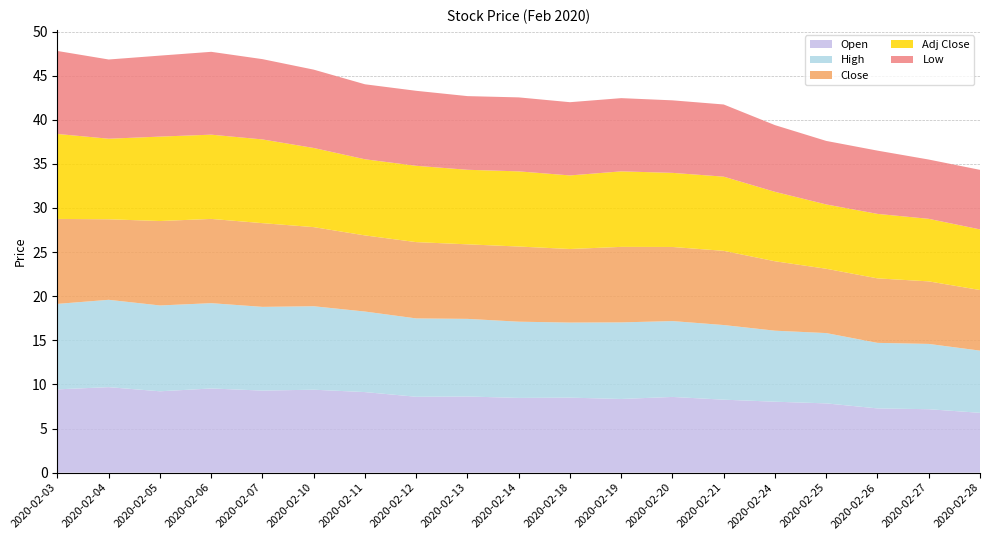

Reading right to left, list all the values displayed in this chart.

Open: 2020-02-28=6.8	2020-02-27=7.2	2020-02-26=7.3	2020-02-25=7.8	2020-02-24=8.0	2020-02-21=8.3	2020-02-20=8.6	2020-02-19=8.3	2020-02-18=8.5	2020-02-14=8.5	2020-02-13=8.6	2020-02-12=8.6	2020-02-11=9.1	2020-02-10=9.4	2020-02-07=9.3	2020-02-06=9.5	2020-02-05=9.2	2020-02-04=9.7	2020-02-03=9.4
High: 2020-02-28=7.0	2020-02-27=7.4	2020-02-26=7.4	2020-02-25=8.0	2020-02-24=8.1	2020-02-21=8.5	2020-02-20=8.6	2020-02-19=8.7	2020-02-18=8.5	2020-02-14=8.6	2020-02-13=8.8	2020-02-12=8.9	2020-02-11=9.1	2020-02-10=9.5	2020-02-07=9.5	2020-02-06=9.7	2020-02-05=9.7	2020-02-04=9.9	2020-02-03=9.7
Close: 2020-02-28=6.9	2020-02-27=7.1	2020-02-26=7.3	2020-02-25=7.3	2020-02-24=7.9	2020-02-21=8.4	2020-02-20=8.4	2020-02-19=8.6	2020-02-18=8.3	2020-02-14=8.5	2020-02-13=8.4	2020-02-12=8.7	2020-02-11=8.6	2020-02-10=9.0	2020-02-07=9.5	2020-02-06=9.6	2020-02-05=9.6	2020-02-04=9.1	2020-02-03=9.6
Adj Close: 2020-02-28=6.9	2020-02-27=7.1	2020-02-26=7.3	2020-02-25=7.3	2020-02-24=7.9	2020-02-21=8.4	2020-02-20=8.4	2020-02-19=8.6	2020-02-18=8.3	2020-02-14=8.5	2020-02-13=8.4	2020-02-12=8.7	2020-02-11=8.6	2020-02-10=9.0	2020-02-07=9.5	2020-02-06=9.6	2020-02-05=9.6	2020-02-04=9.1	2020-02-03=9.6
Low: 2020-02-28=6.8	2020-02-27=6.7	2020-02-26=7.2	2020-02-25=7.2	2020-02-24=7.6	2020-02-21=8.2	2020-02-20=8.2	2020-02-19=8.3	2020-02-18=8.3	2020-02-14=8.4	2020-02-13=8.3	2020-02-12=8.5	2020-02-11=8.5	2020-02-10=8.9	2020-02-07=9.1	2020-02-06=9.4	2020-02-05=9.2	2020-02-04=9.0	2020-02-03=9.4